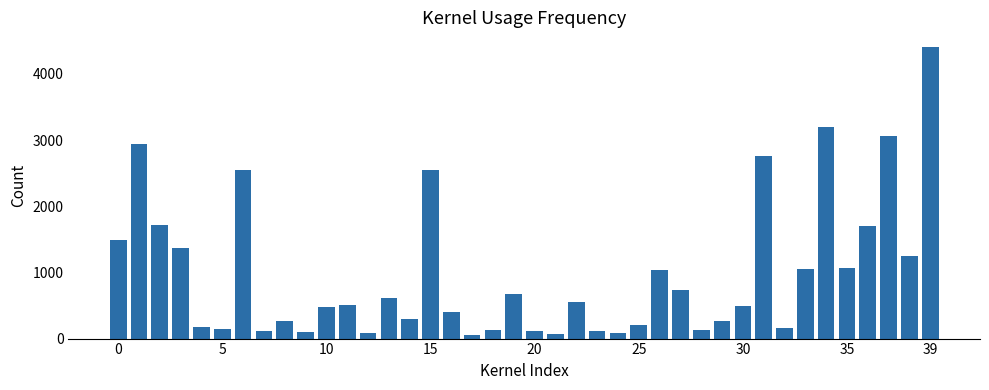

What is the difference between the maximum and minimum values?

4362.3